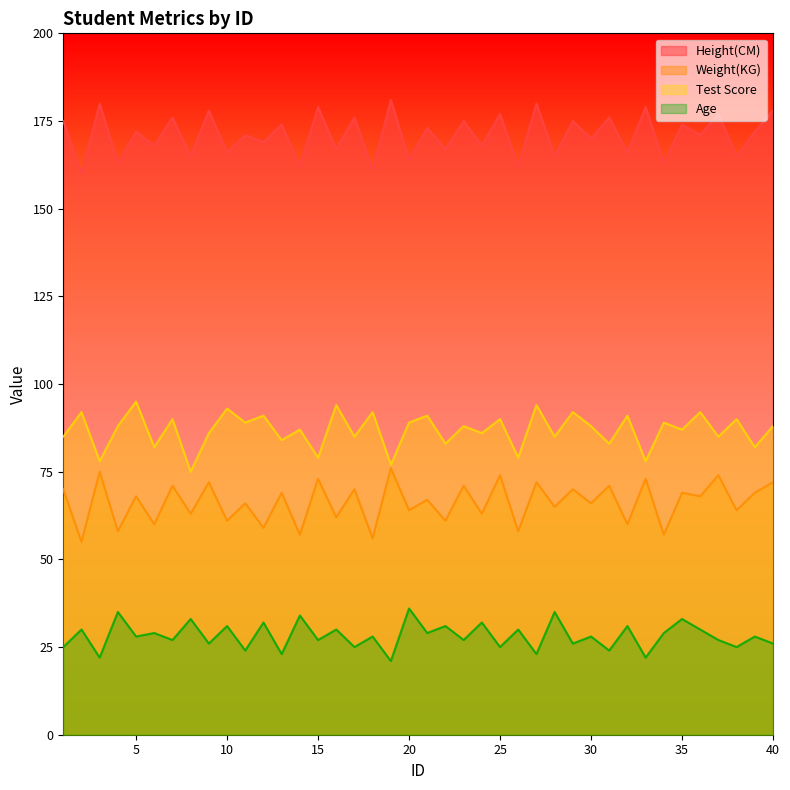

How many interior local peaks does the Test Score series have?

17